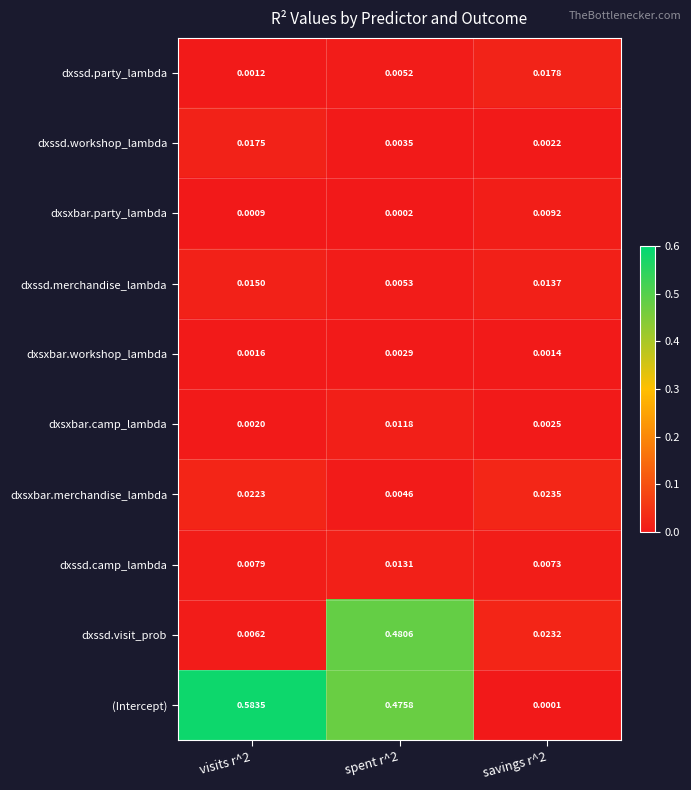

Is the value of (Intercept) at savings r^2 greater than the value of dxsxbar.merchandise_lambda at savings r^2?

No